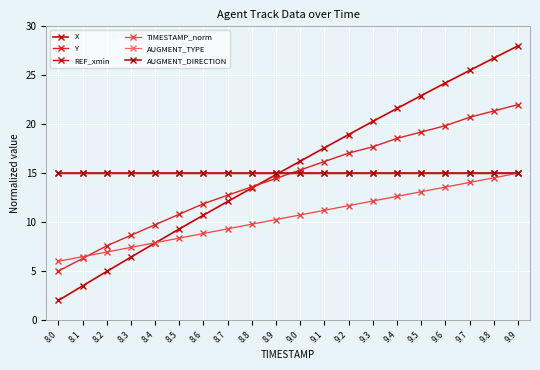

How many intersections are there between X and Y?

1